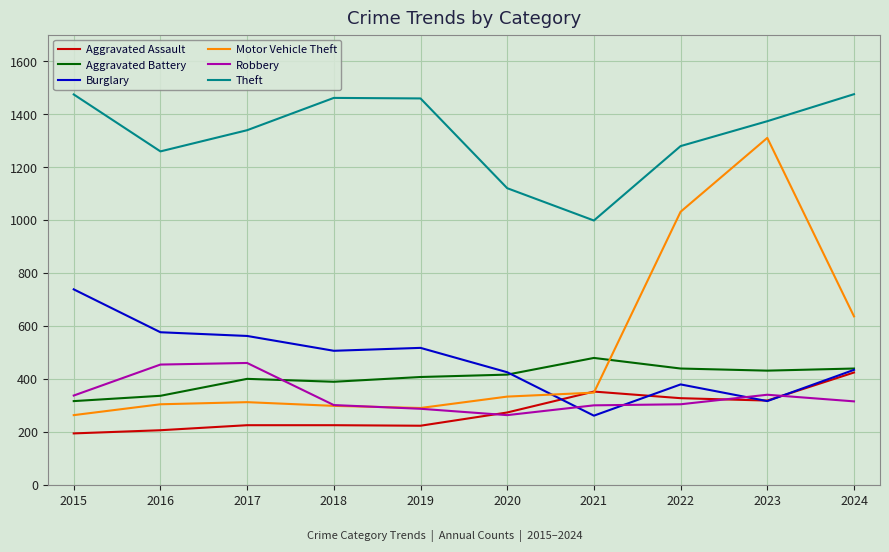

What is the sum of the Theft values at 2016 and 2022?

2538